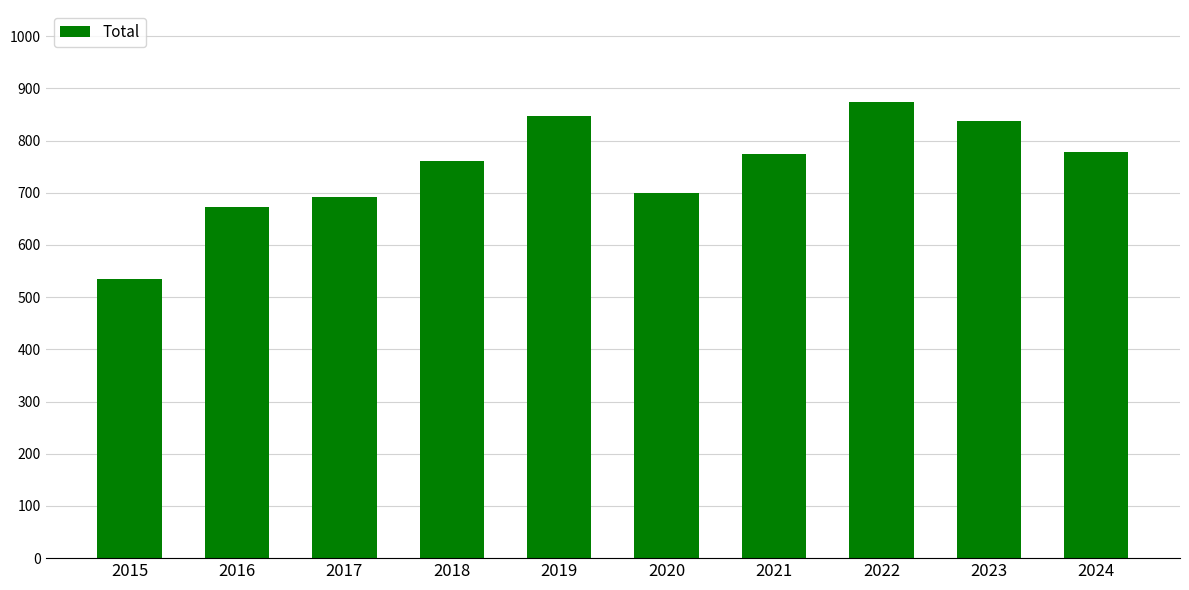

Between 2018 and 2024, which is larger?

2024